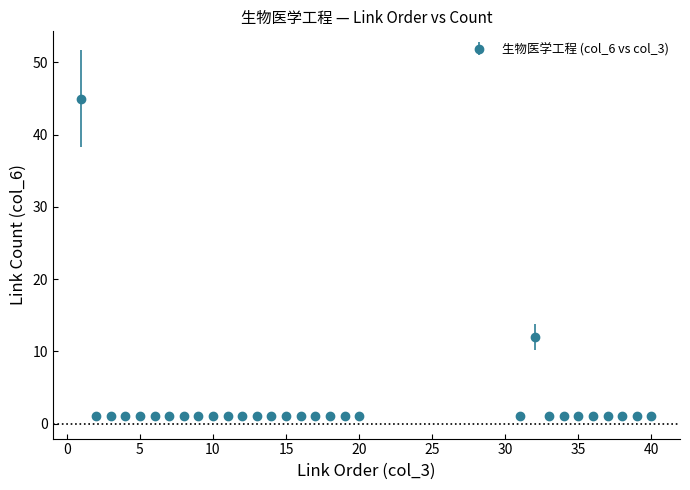

True or false: there are more than 0 points higher than both neighbors.

True